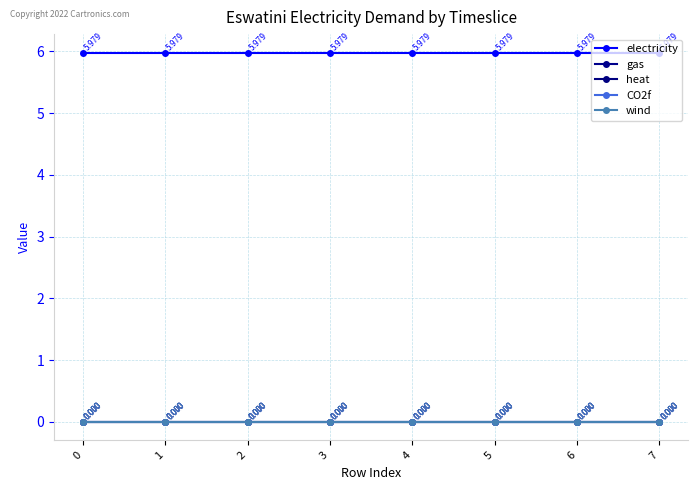

How many lines are shown in the chart?

5